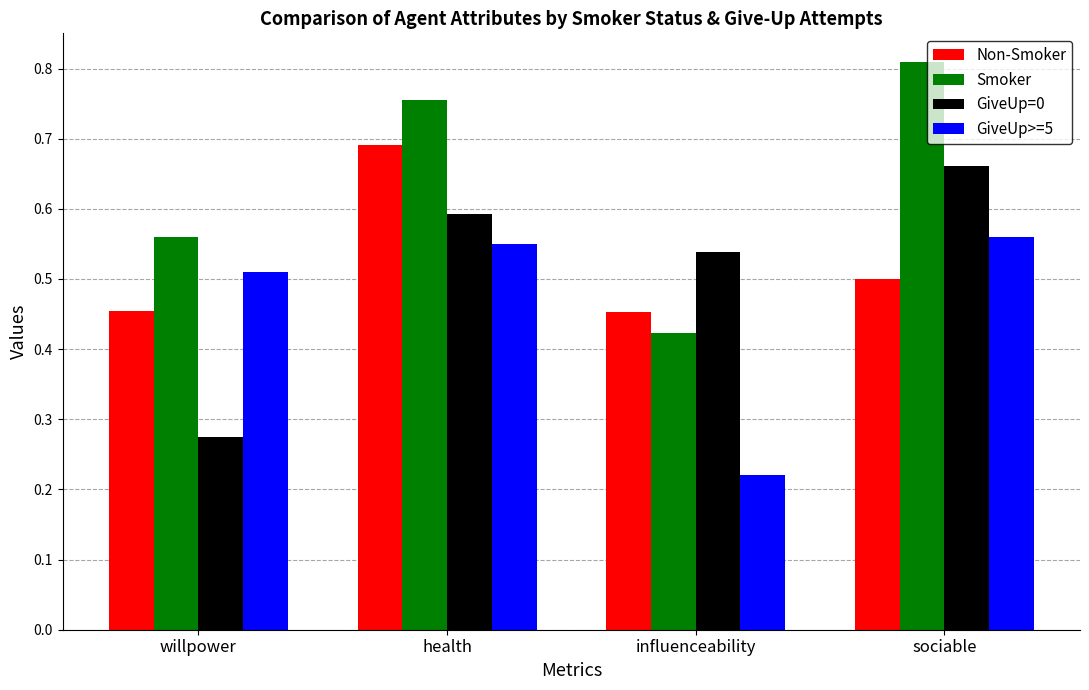

Which label corresponds to the largest value in the chart?

sociable